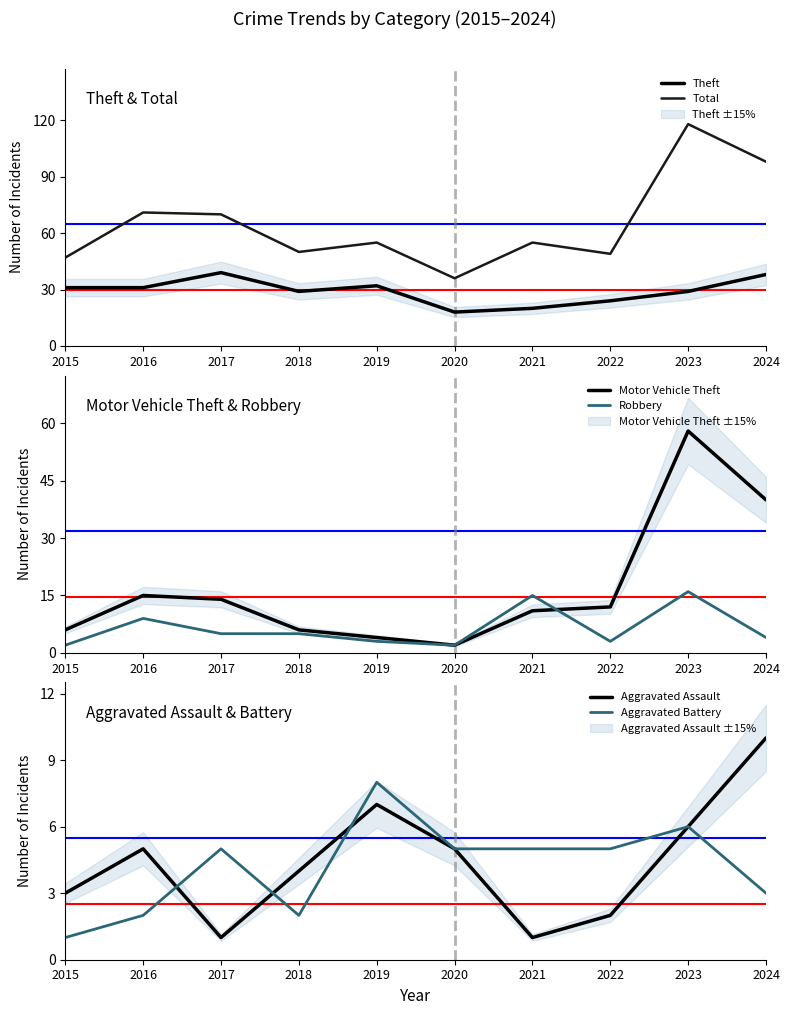

True or false: Robbery has a value of 7 at 2017.

False